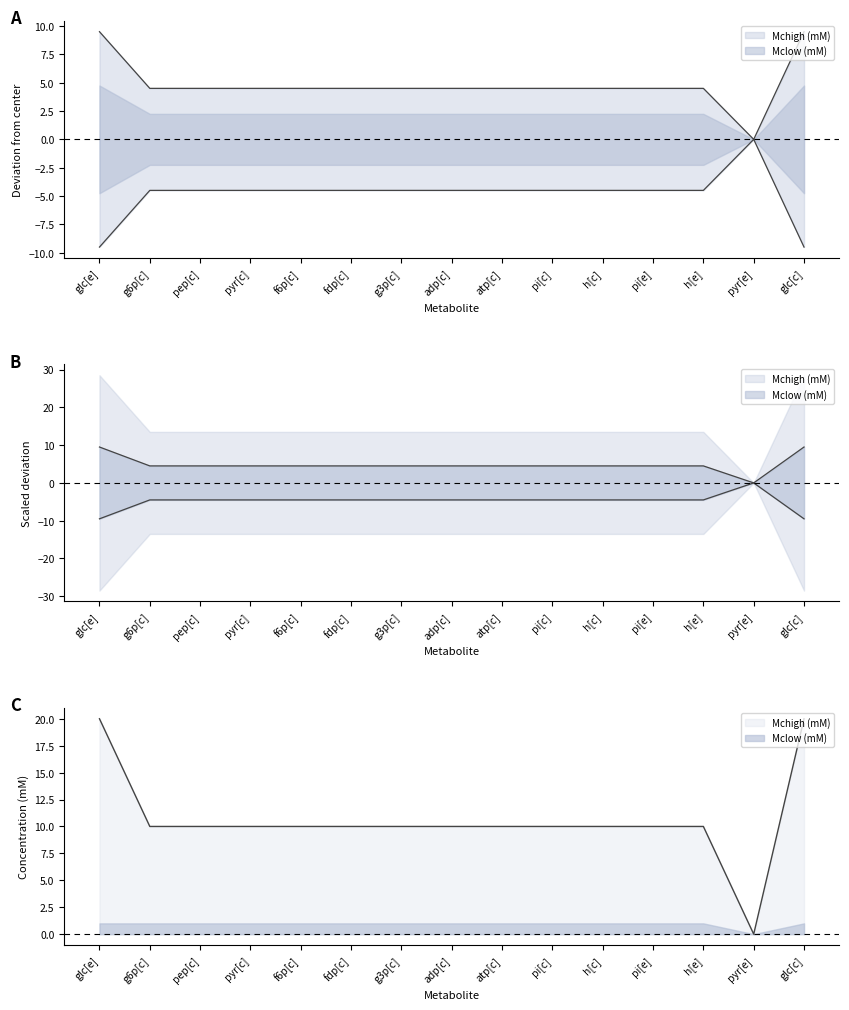

What is the change in value from glc[e] to g3p[c]?

-10